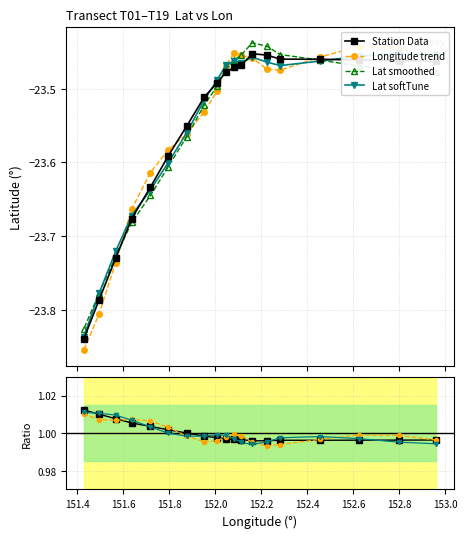

How many series are shown in this chart?

5